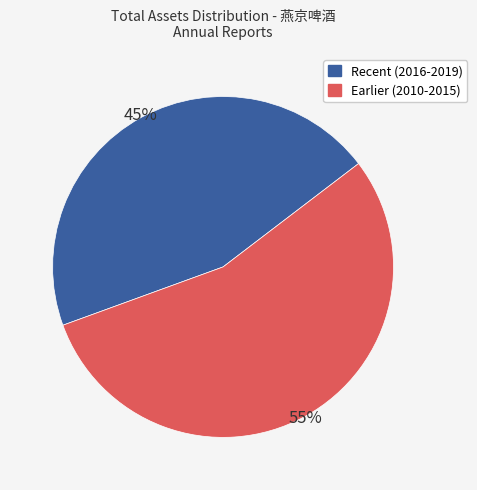

Is there a majority slice in this chart?

Yes